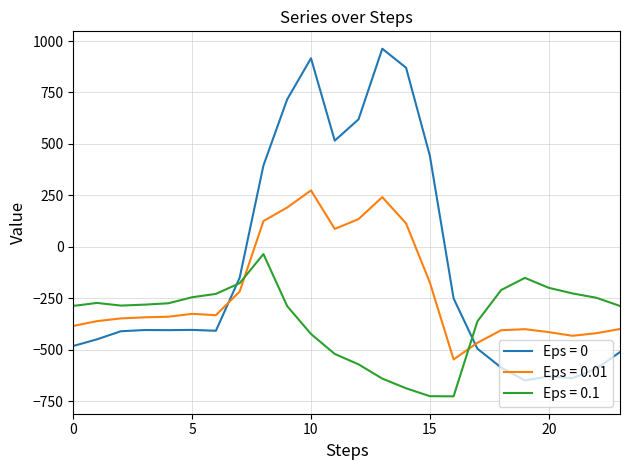

Which series has the largest range (max minus min)?

Eps = 0